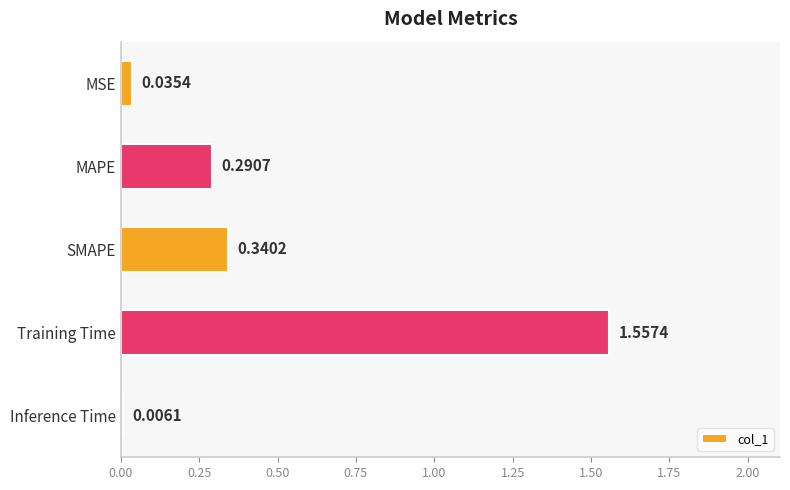

Between Training Time and Inference Time, which is larger?

Training Time